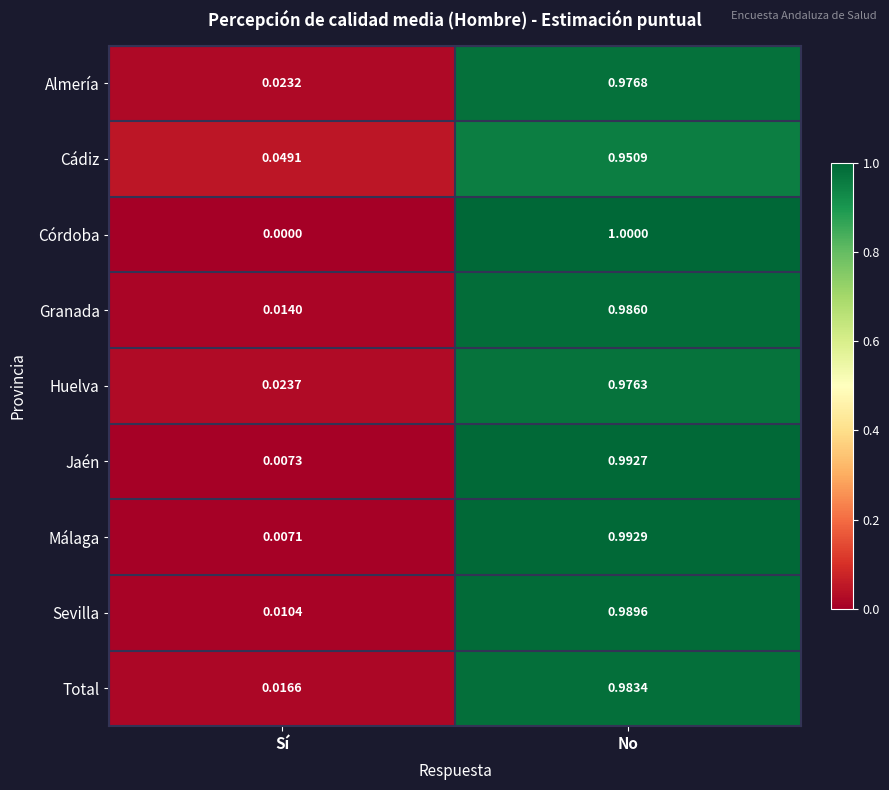

Where is Cádiz nearest to the value 0?

Sí